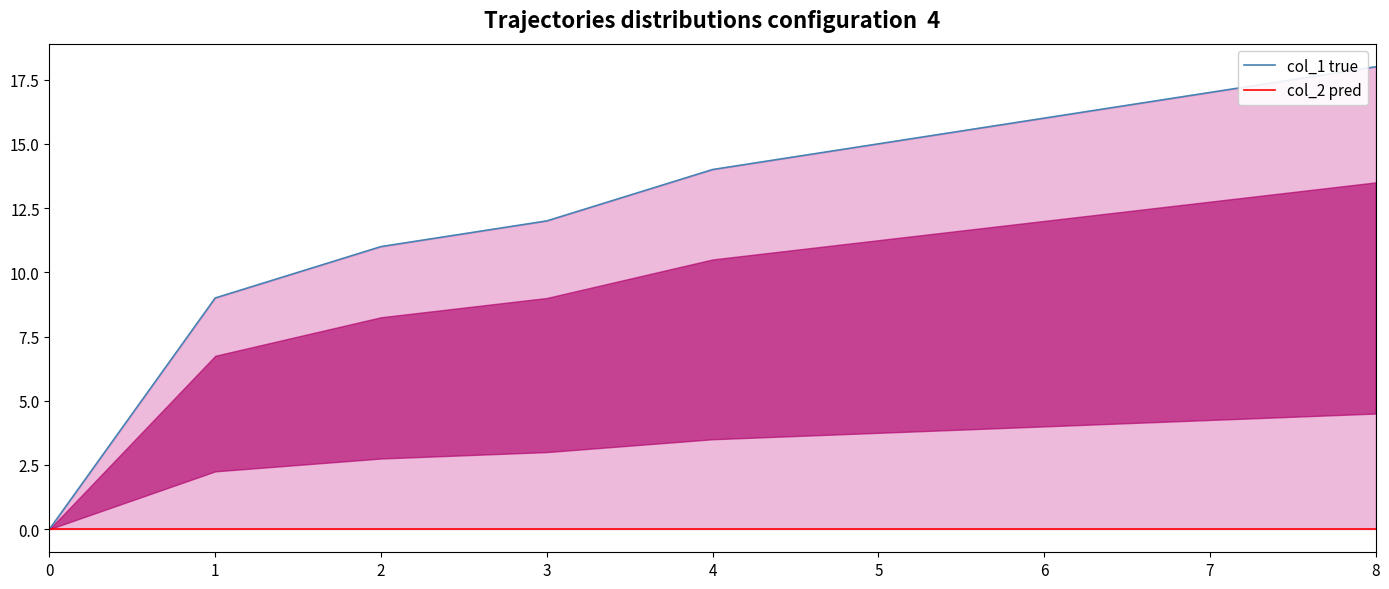

Does the chart display data point markers on the line(s)?

No